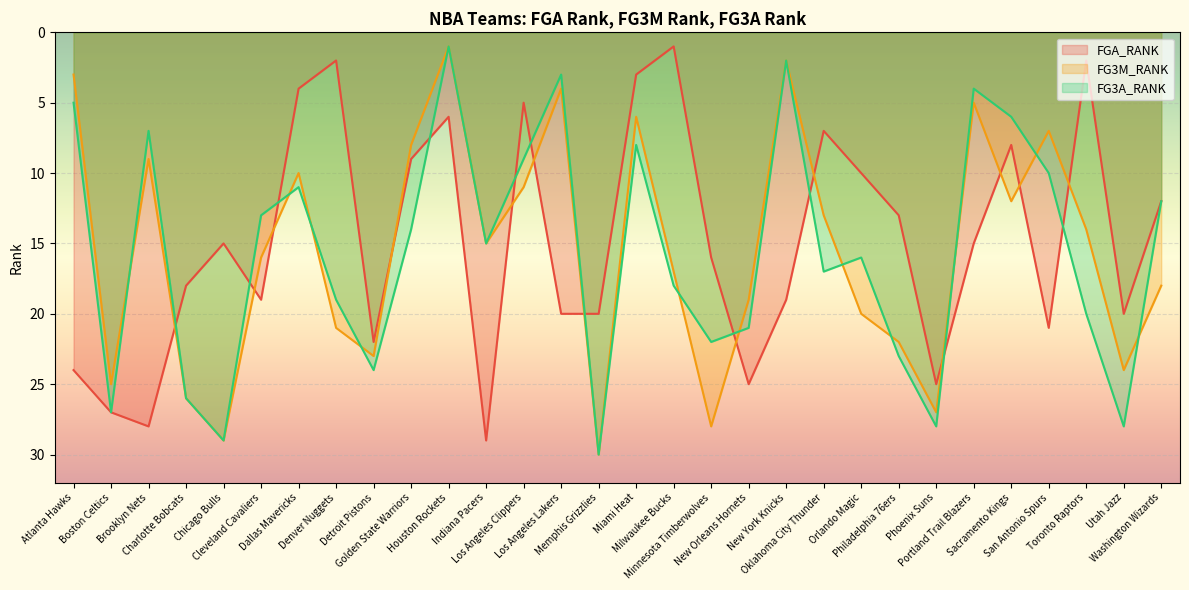

How many intersections are there between FG3A_RANK and FGA_RANK?

11